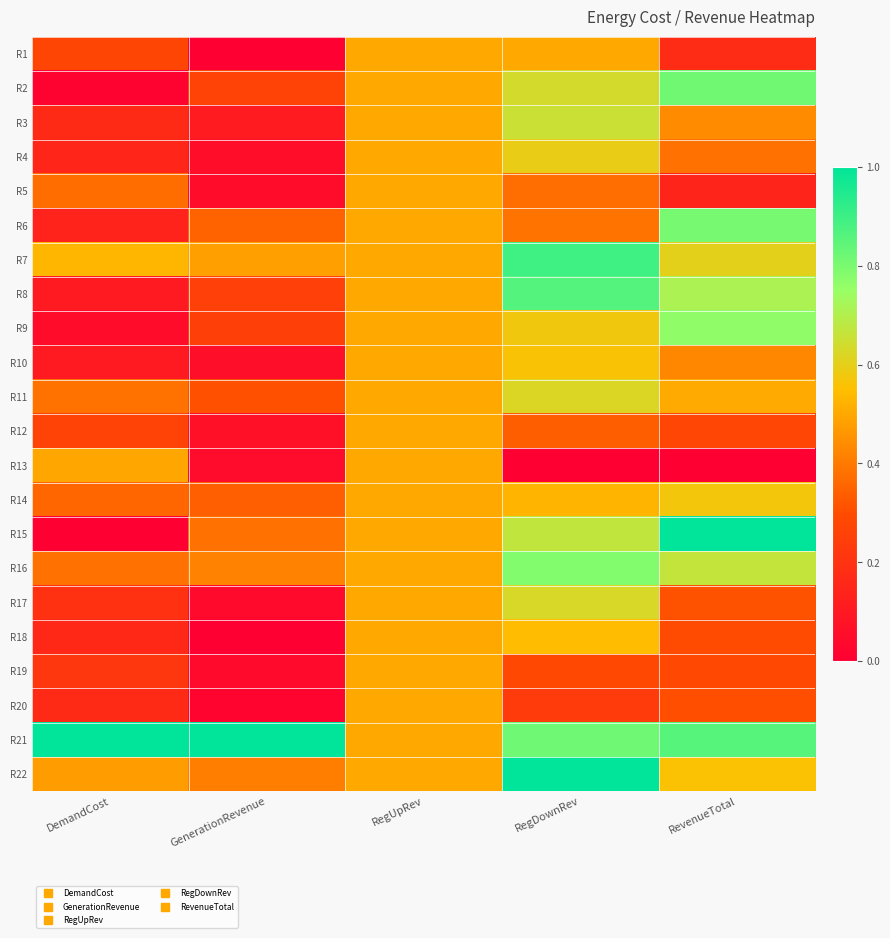

Reading left to right, list all the values displayed in this chart.

R1: DemandCost=0.3	GenerationRevenue=0.0	RegUpRev=0.5	RegDownRev=0.5	RevenueTotal=0.2
R2: DemandCost=0.0	GenerationRevenue=0.3	RegUpRev=0.5	RegDownRev=0.6	RevenueTotal=0.8
R3: DemandCost=0.2	GenerationRevenue=0.1	RegUpRev=0.5	RegDownRev=0.7	RevenueTotal=0.4
R4: DemandCost=0.2	GenerationRevenue=0.1	RegUpRev=0.5	RegDownRev=0.6	RevenueTotal=0.4
R5: DemandCost=0.4	GenerationRevenue=0.1	RegUpRev=0.5	RegDownRev=0.4	RevenueTotal=0.1
R6: DemandCost=0.1	GenerationRevenue=0.3	RegUpRev=0.5	RegDownRev=0.4	RevenueTotal=0.8
R7: DemandCost=0.5	GenerationRevenue=0.5	RegUpRev=0.5	RegDownRev=0.9	RevenueTotal=0.6
R8: DemandCost=0.1	GenerationRevenue=0.3	RegUpRev=0.5	RegDownRev=0.9	RevenueTotal=0.7
R9: DemandCost=0.0	GenerationRevenue=0.3	RegUpRev=0.5	RegDownRev=0.6	RevenueTotal=0.8
R10: DemandCost=0.1	GenerationRevenue=0.1	RegUpRev=0.5	RegDownRev=0.6	RevenueTotal=0.4
R11: DemandCost=0.4	GenerationRevenue=0.3	RegUpRev=0.5	RegDownRev=0.6	RevenueTotal=0.5
R12: DemandCost=0.3	GenerationRevenue=0.1	RegUpRev=0.5	RegDownRev=0.3	RevenueTotal=0.3
R13: DemandCost=0.5	GenerationRevenue=0.0	RegUpRev=0.5	RegDownRev=0.0	RevenueTotal=0.0
R14: DemandCost=0.4	GenerationRevenue=0.3	RegUpRev=0.5	RegDownRev=0.5	RevenueTotal=0.6
R15: DemandCost=0.0	GenerationRevenue=0.4	RegUpRev=0.5	RegDownRev=0.7	RevenueTotal=1.0
R16: DemandCost=0.4	GenerationRevenue=0.4	RegUpRev=0.5	RegDownRev=0.8	RevenueTotal=0.7
R17: DemandCost=0.2	GenerationRevenue=0.0	RegUpRev=0.5	RegDownRev=0.6	RevenueTotal=0.3
R18: DemandCost=0.2	GenerationRevenue=0.0	RegUpRev=0.5	RegDownRev=0.5	RevenueTotal=0.3
R19: DemandCost=0.2	GenerationRevenue=0.0	RegUpRev=0.5	RegDownRev=0.3	RevenueTotal=0.3
R20: DemandCost=0.2	GenerationRevenue=0.0	RegUpRev=0.5	RegDownRev=0.2	RevenueTotal=0.3
R21: DemandCost=1.0	GenerationRevenue=1.0	RegUpRev=0.5	RegDownRev=0.8	RevenueTotal=0.9
R22: DemandCost=0.5	GenerationRevenue=0.4	RegUpRev=0.5	RegDownRev=1.0	RevenueTotal=0.6